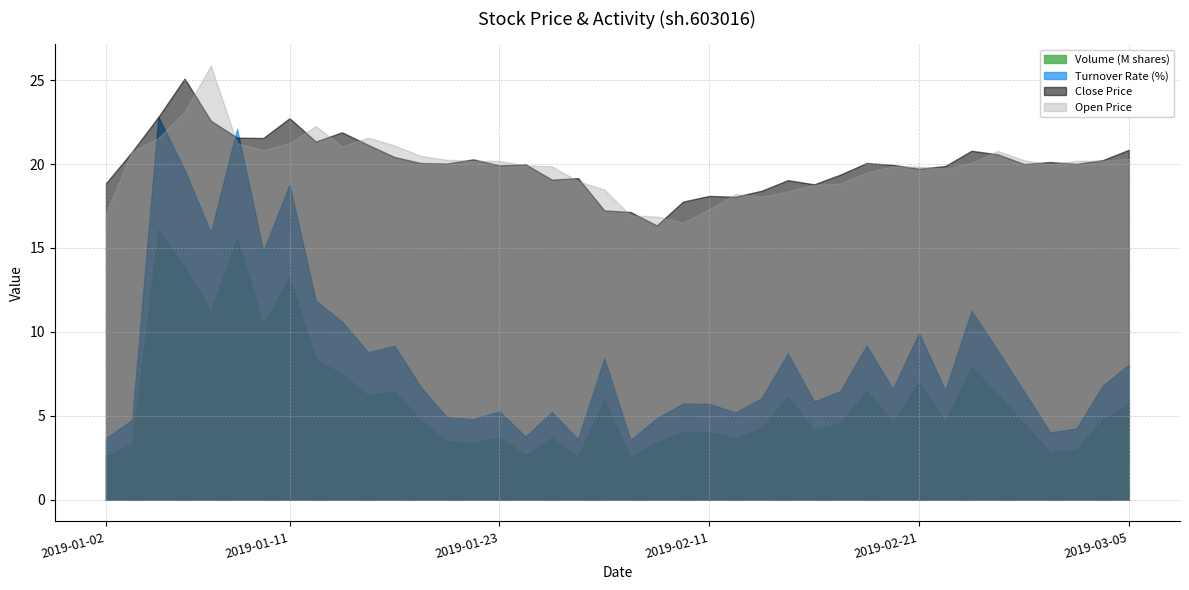

What is the average value of the turn series?

8.5